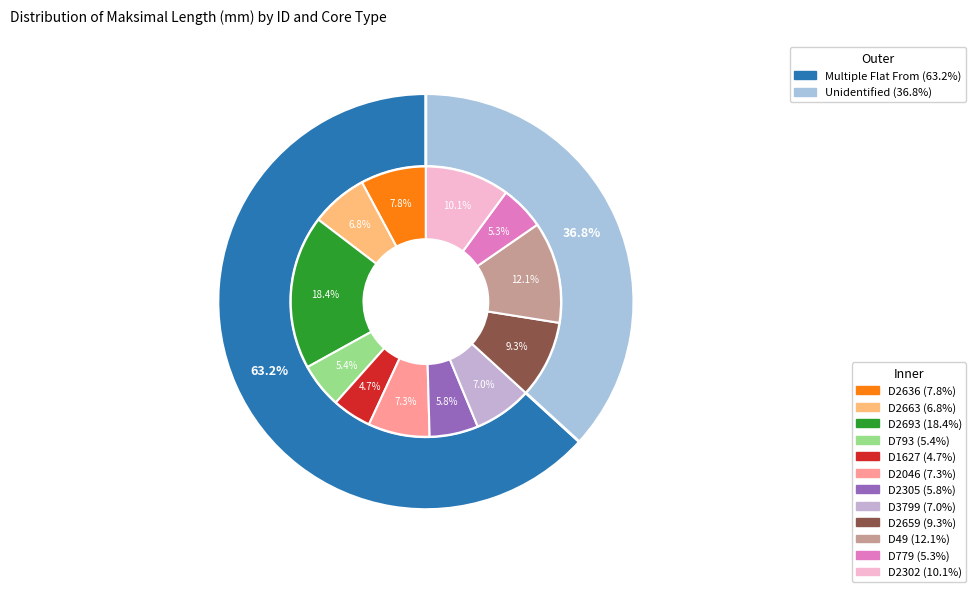

To the nearest percent, what portion does D779 represent?

5%